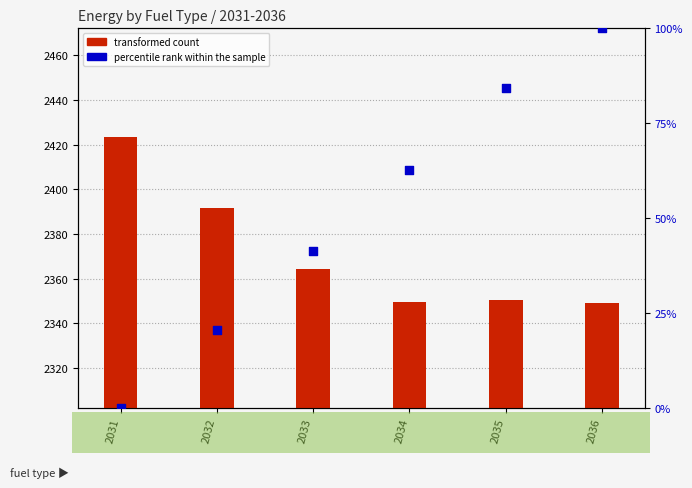

What are all the series names shown in the legend?

transformed count, percentile rank within the sample